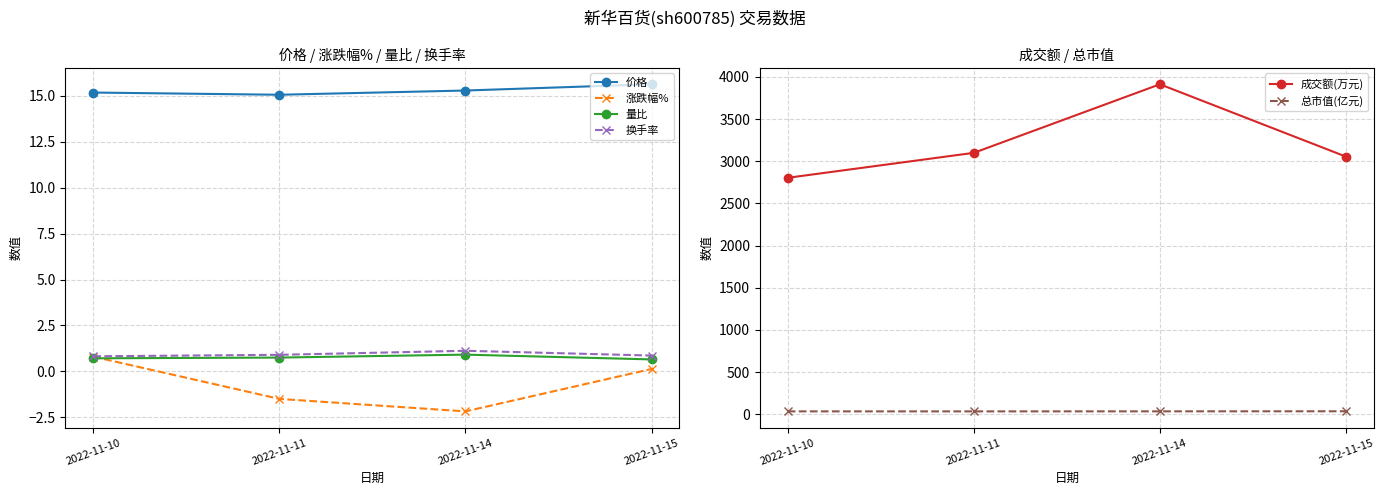

The 总市值(亿元) series shows 50.3 at 2022-11-14. True or false?

False